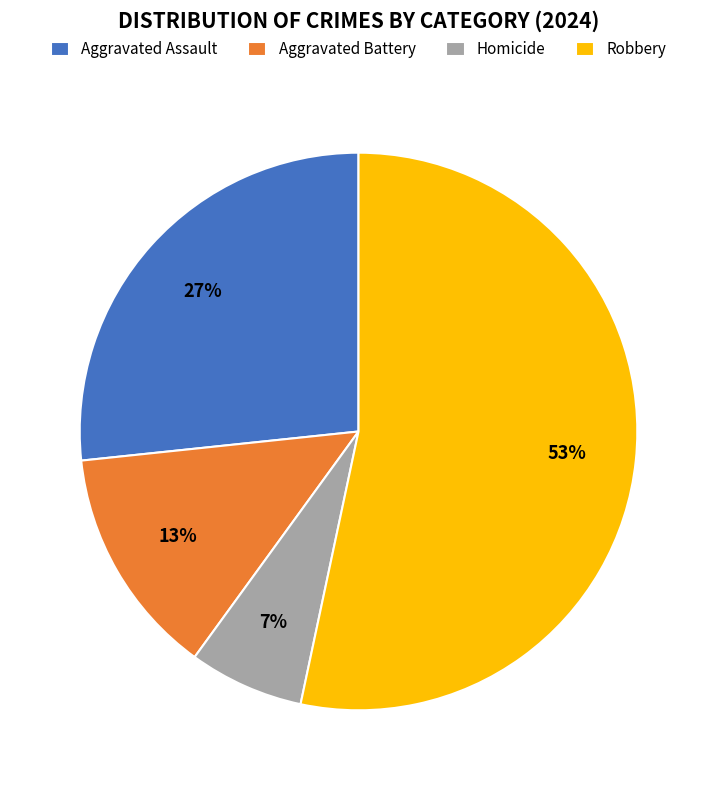

Which slice represents more than half of the pie?

Robbery